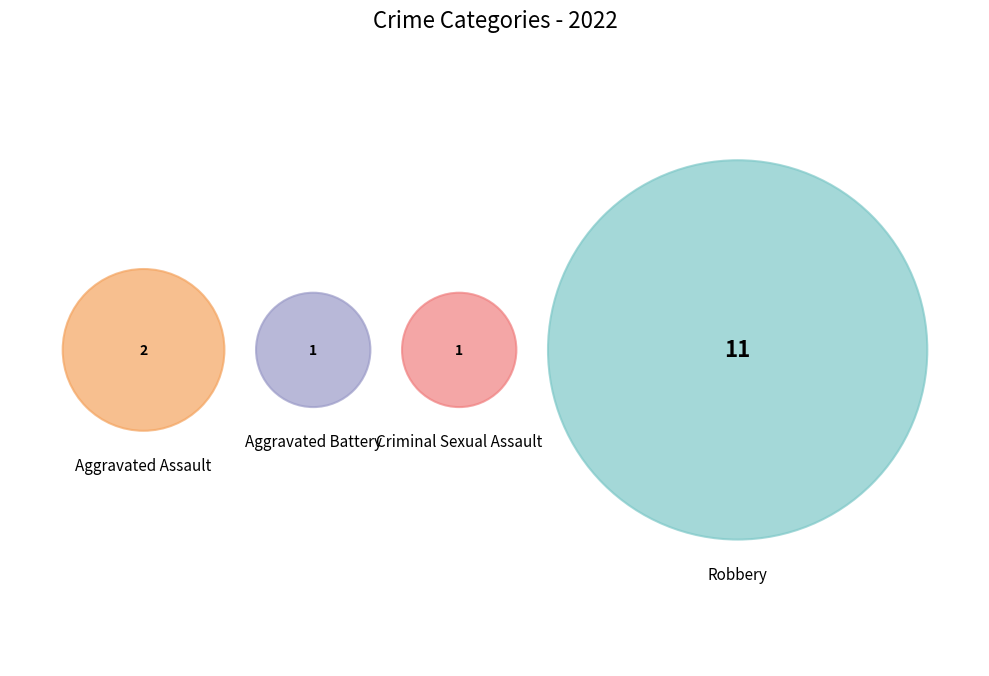

To the nearest percent, what is the average slice percentage?

25%